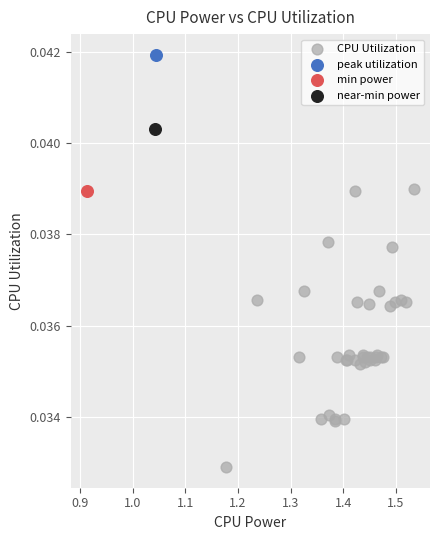

What are all the series names shown in the legend?

CPU Utilization, peak utilization, min power, near-min power